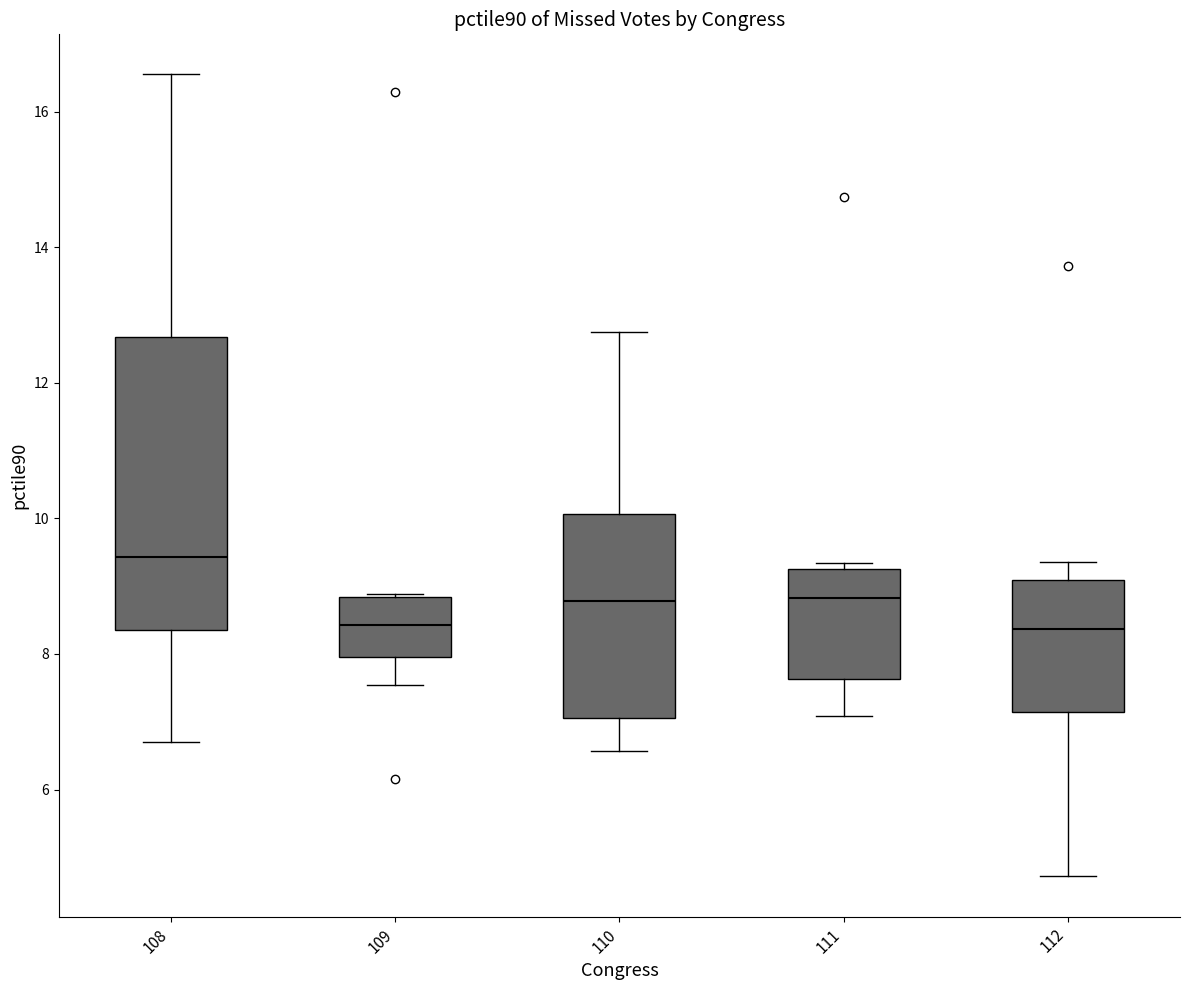

Reading left to right, read every box against the y-axis: the position of its median line, the range the box covers, and the ends of its whiskers. The values are not printed on the chart, so give them approximately, as read against the axis.

108: median 9.4, box 8.4 to 12.6, whiskers 6.6 to 16.6
109: median 8.4, box 8.0 to 8.8, whiskers 7.6 to 8.8
110: median 8.8, box 7.0 to 10.0, whiskers 6.6 to 12.8
111: median 8.8, box 7.6 to 9.2, whiskers 7.0 to 9.4
112: median 8.4, box 7.2 to 9.0, whiskers 4.8 to 9.4